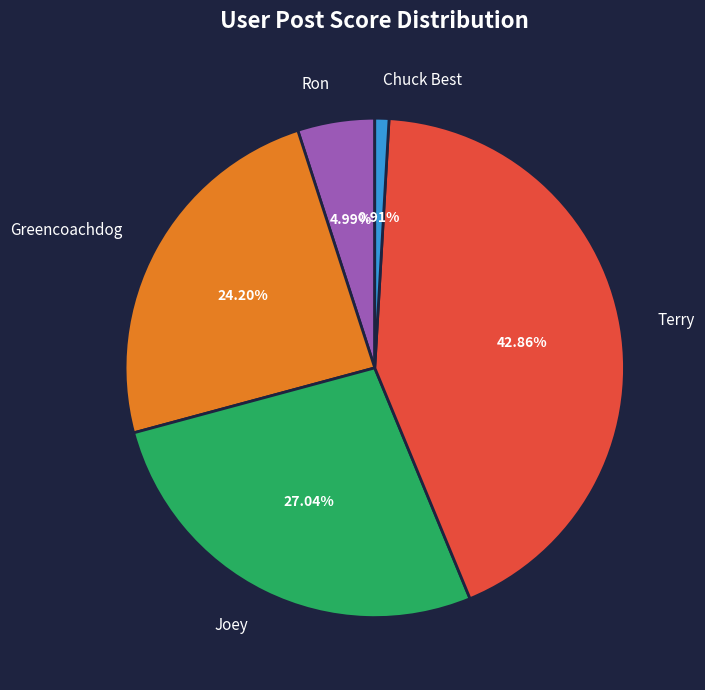

Does any single category account for the majority?

No